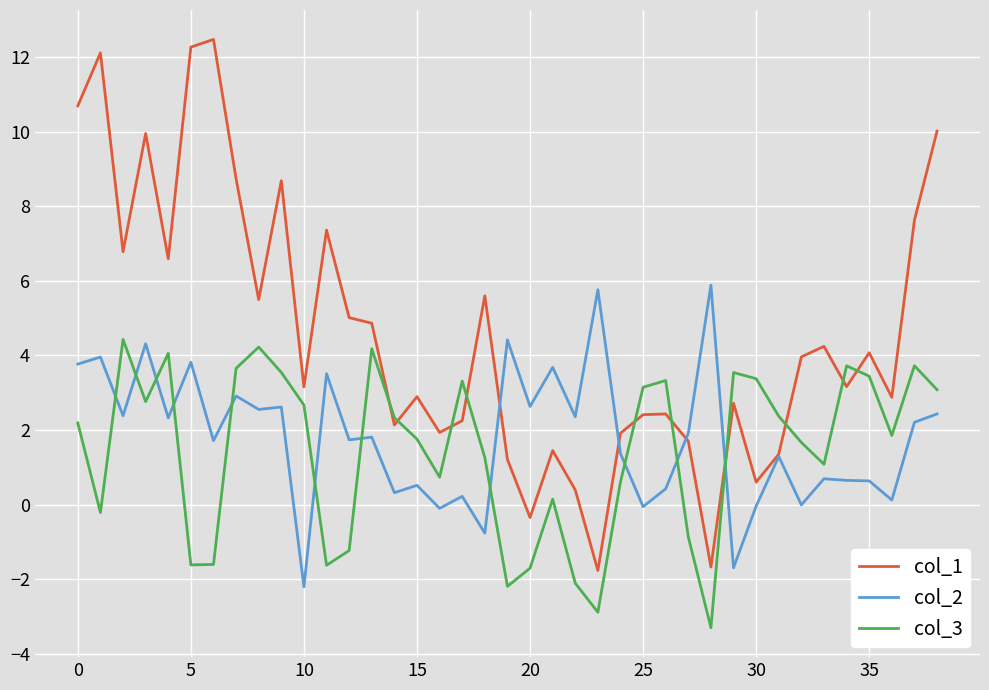

Rank the series by their maximum value, from lowest to highest.

col_3, col_2, col_1